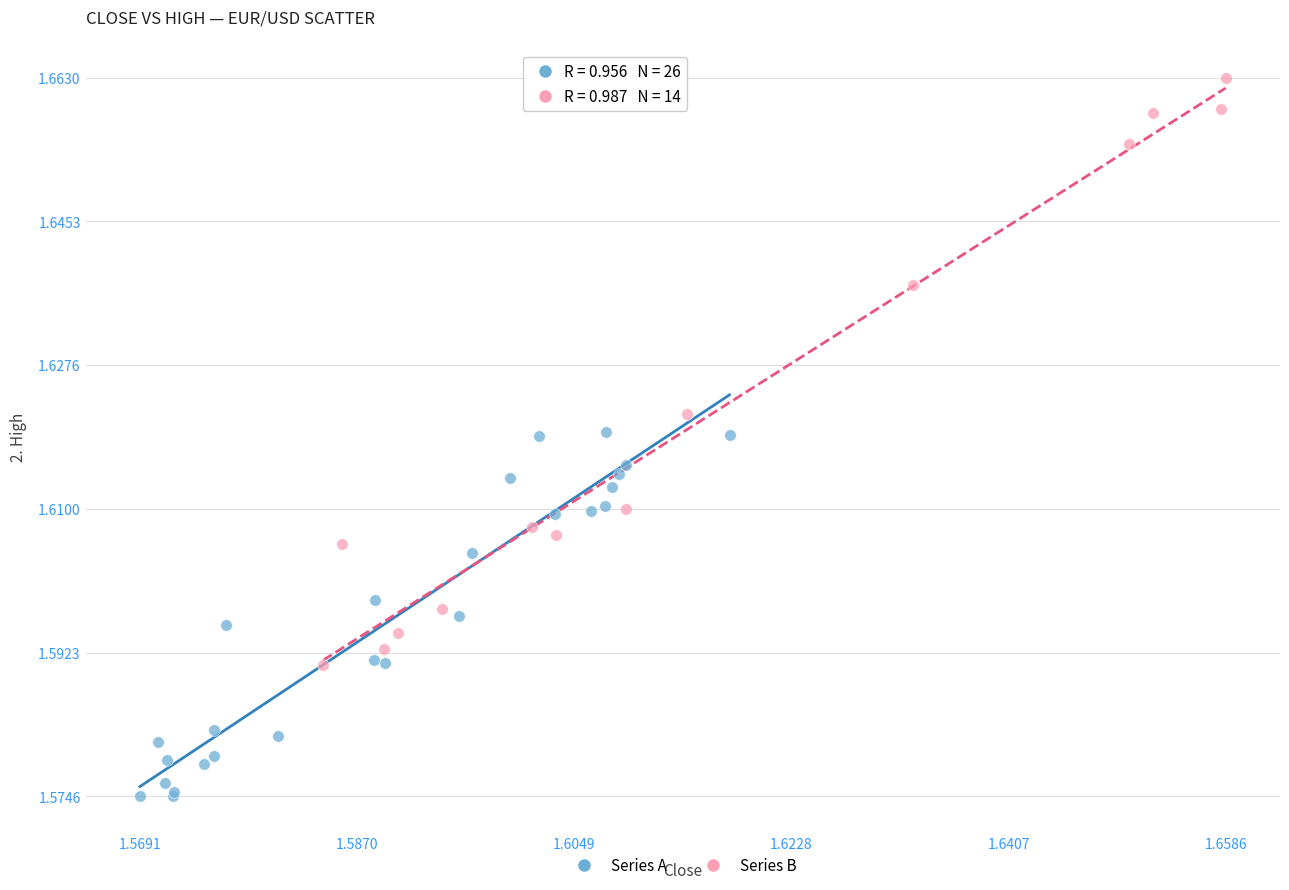

Which series contains the highest Y value?

Series B